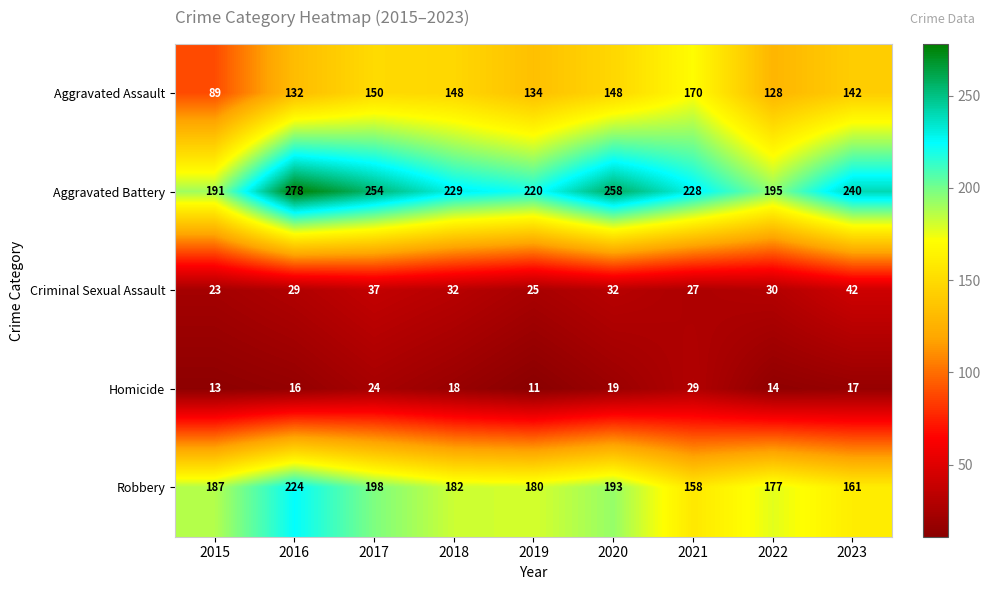

Which series changed the most between 2015 and 2022?

Aggravated Assault